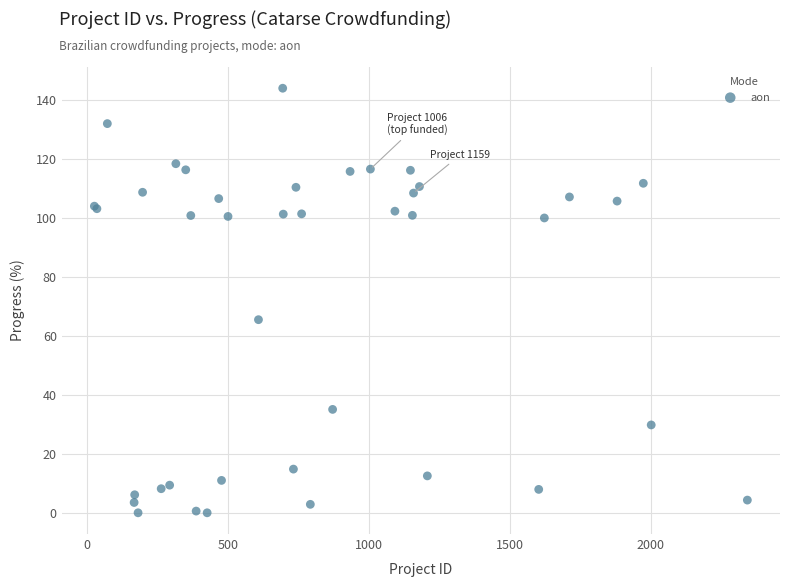

What Y value in the scatter plot is closest to 72?

65.5